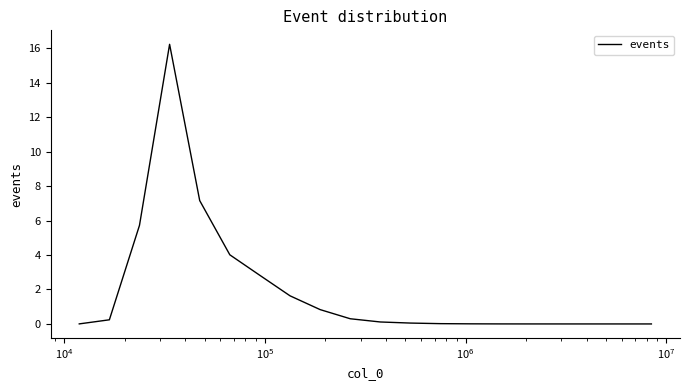

Does the chart display data point markers on the line(s)?

No